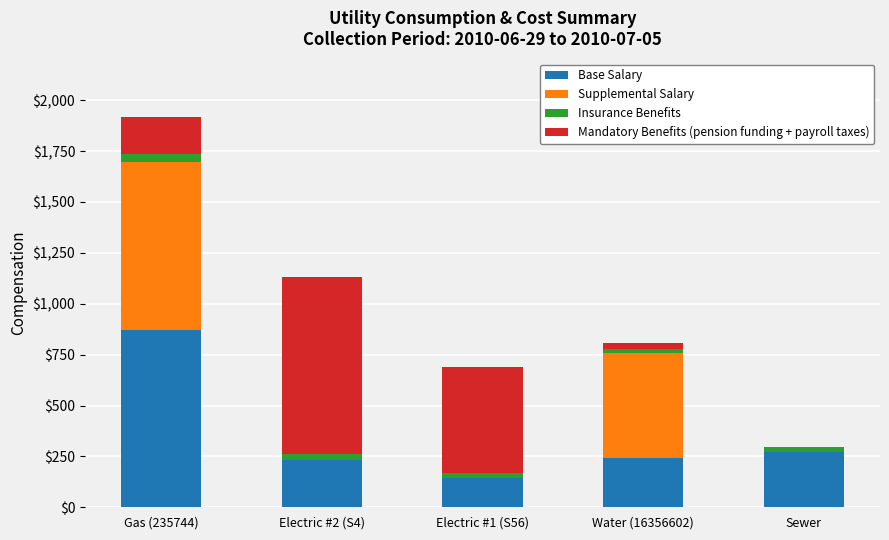

At which category is the sum across all series the highest?

Gas (235744)